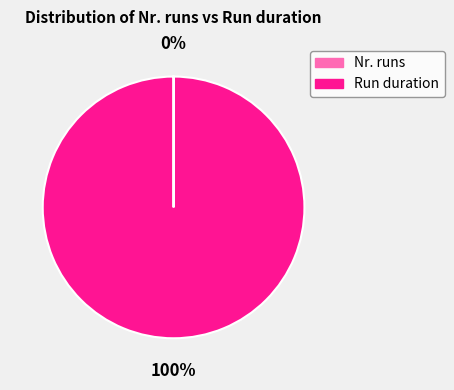

To the nearest percent, what portion does Run duration represent?

100%